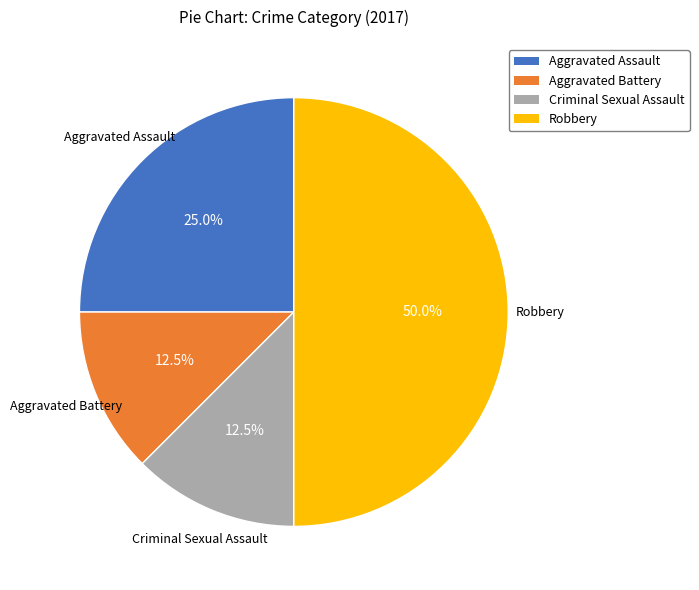

To the nearest percent, what is the average slice percentage?

25%